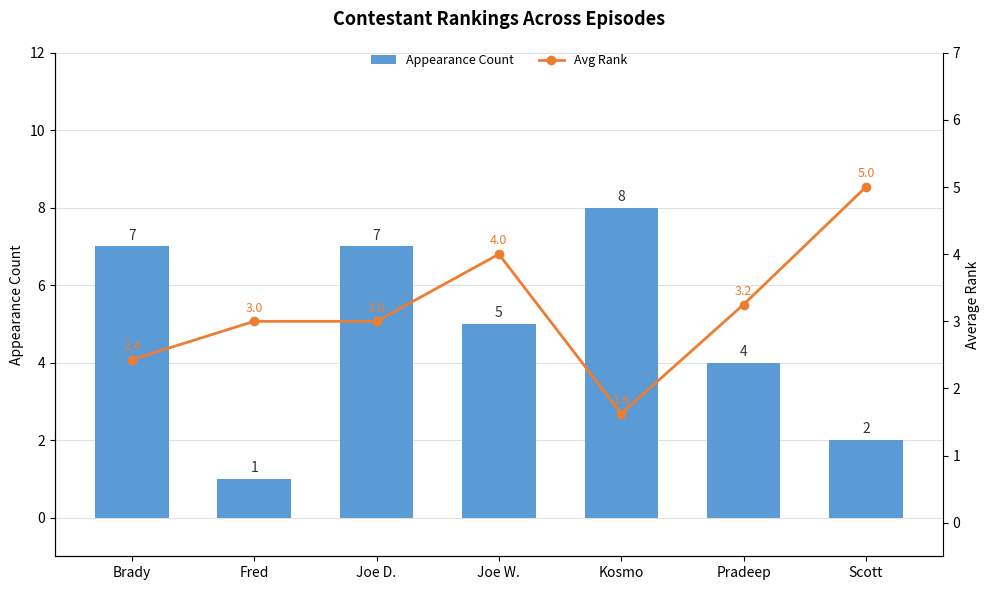

What is the difference between the Avg Rank values at Kosmo and Brady?

0.8